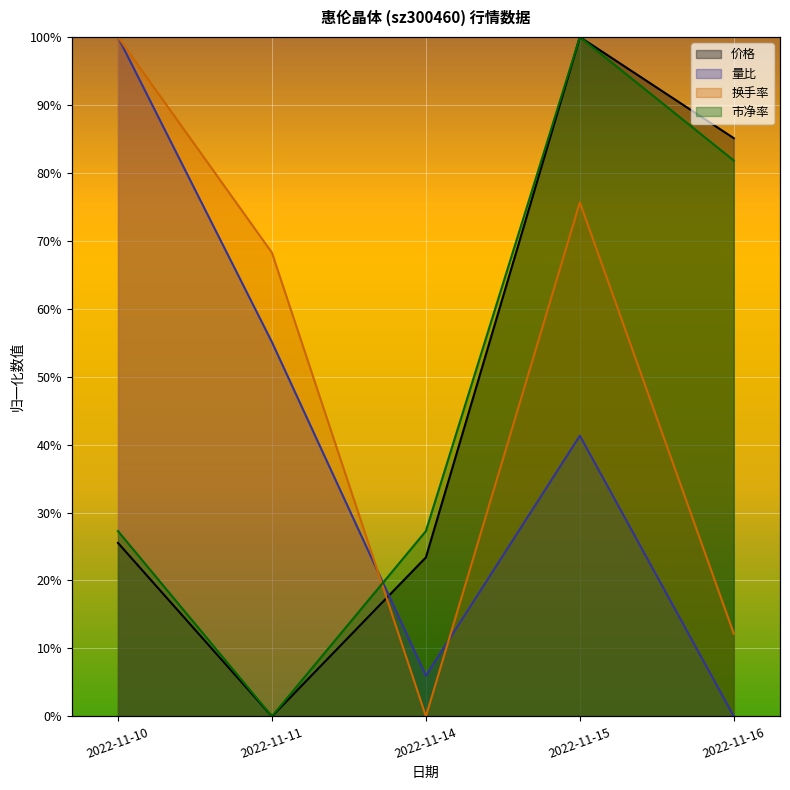

Rank the categories by 换手率 value from highest to lowest.

2022-11-10, 2022-11-15, 2022-11-11, 2022-11-16, 2022-11-14